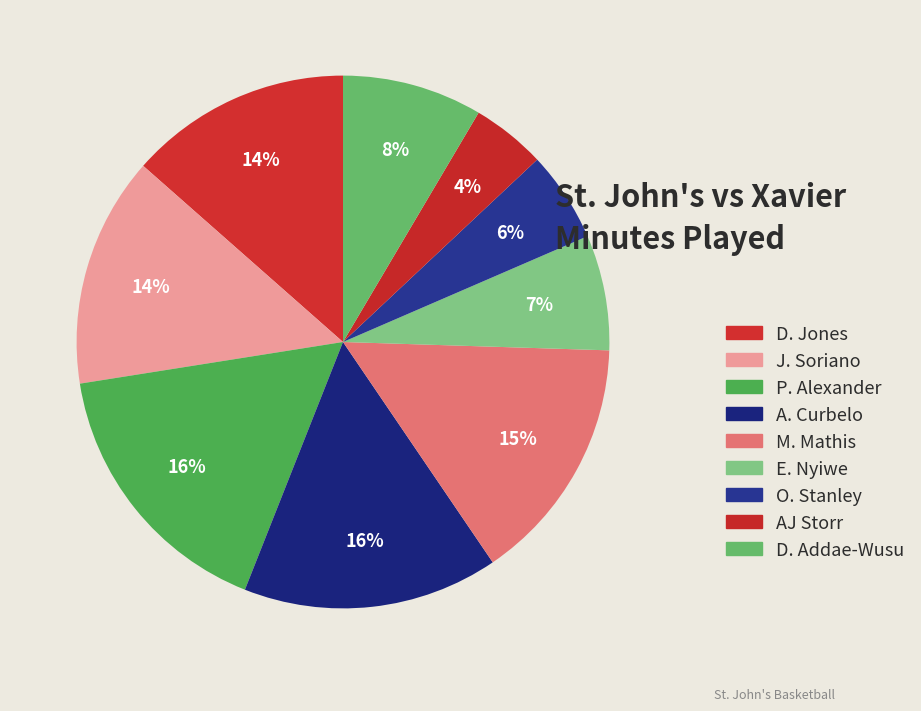

Does any single category account for the majority?

No